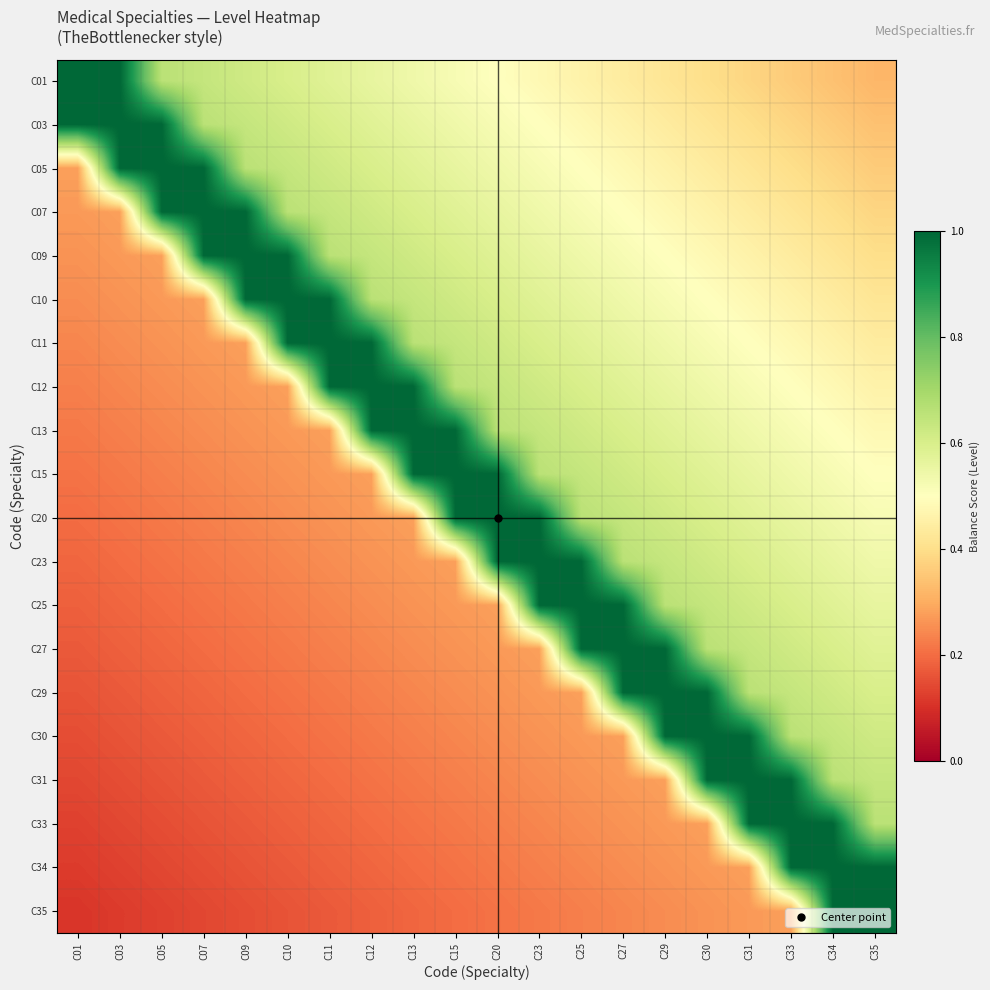

Which series has the largest total across all categories?

C03